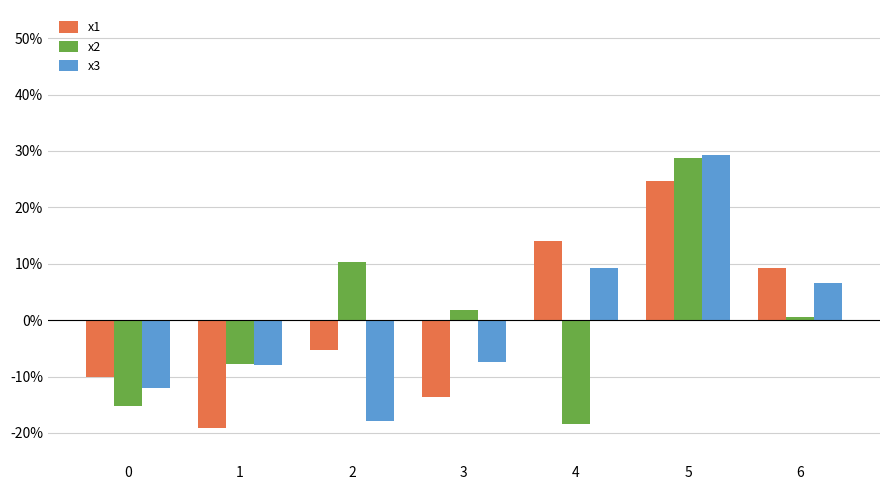

What is the value of the x3 bar at the 6th from the left?

29.4